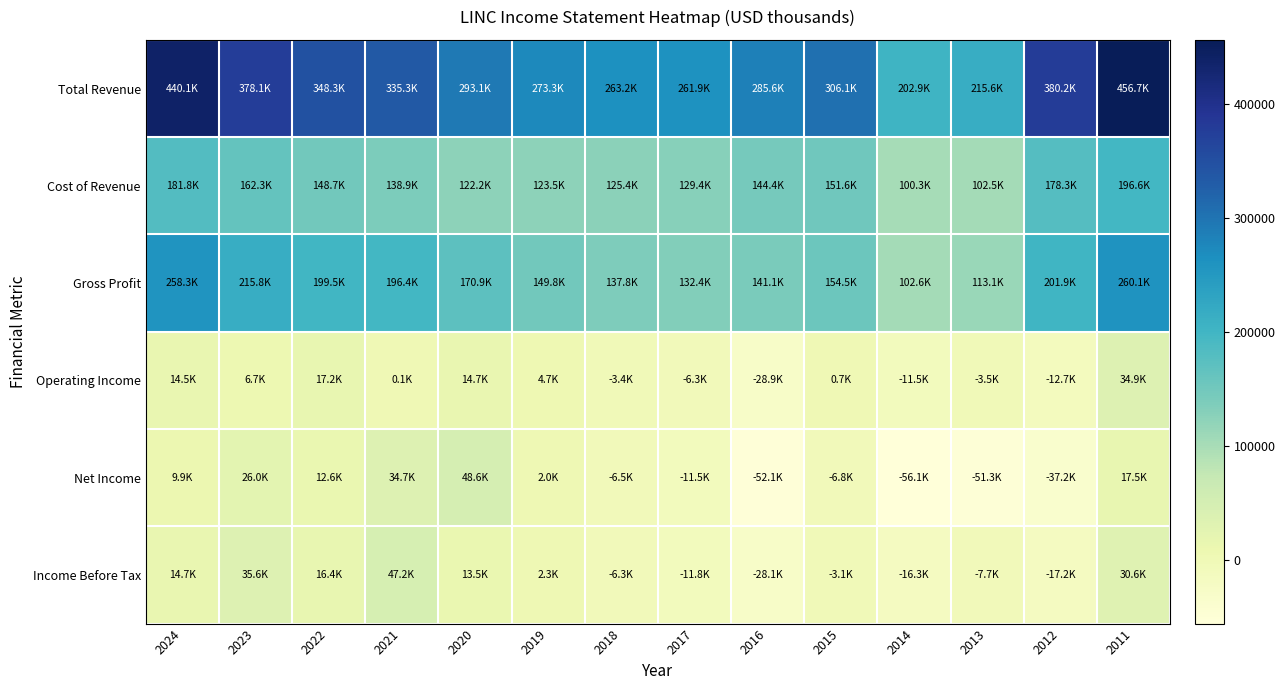

Which category has the highest value across all series?

2011